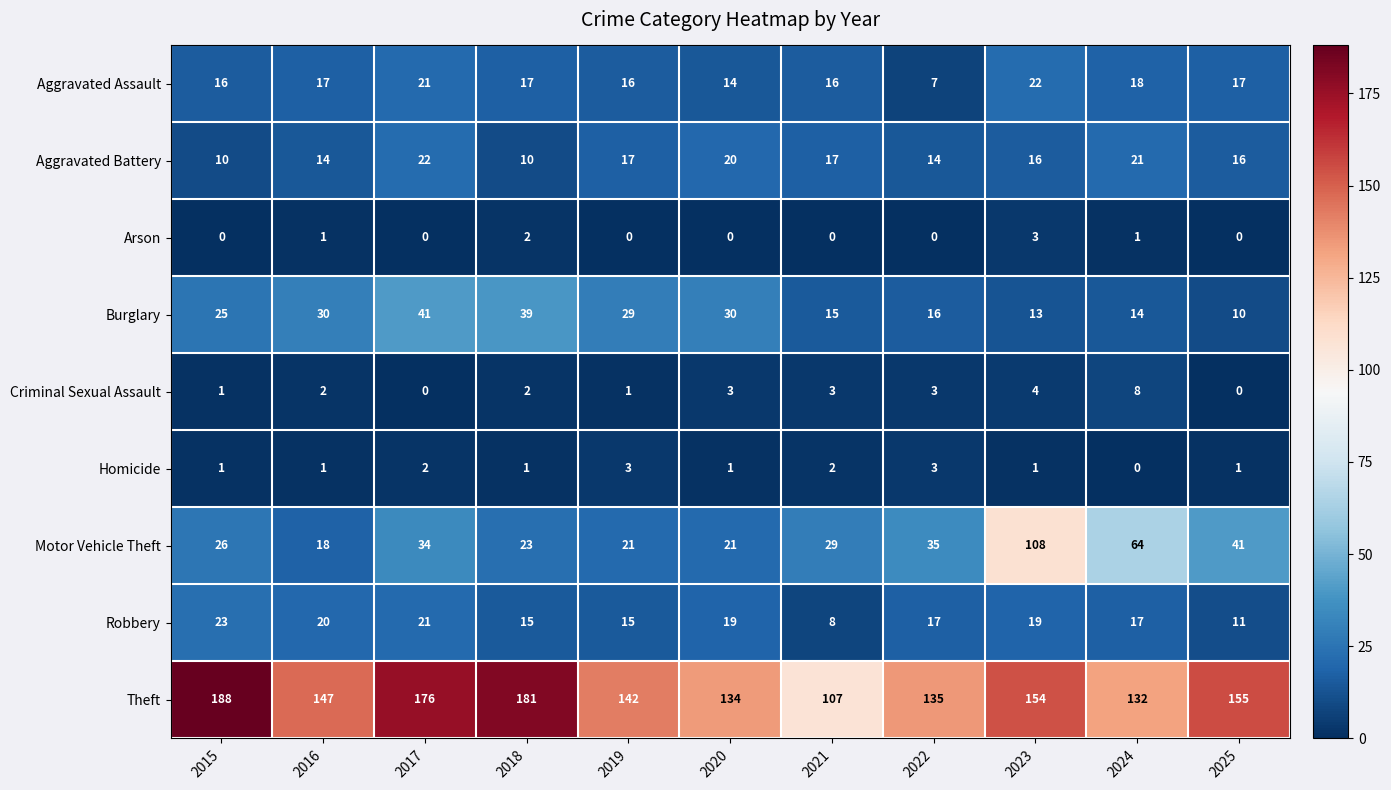

Read the Aggravated Assault value at 2022, to the nearest 5.

5